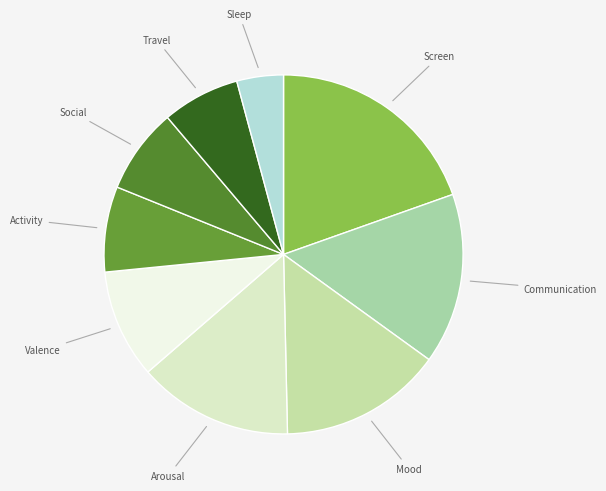

How many slices are in this pie chart?

9